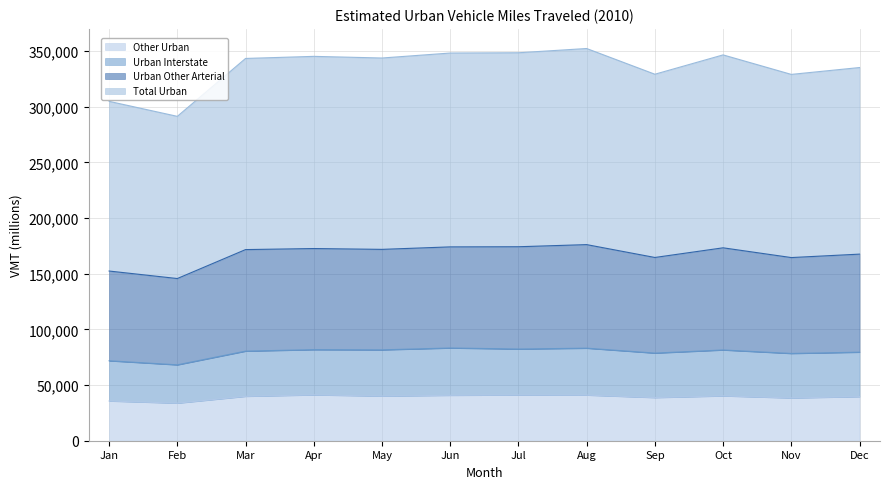

True or false: Total Urban and Urban Interstate cross at least once.

False